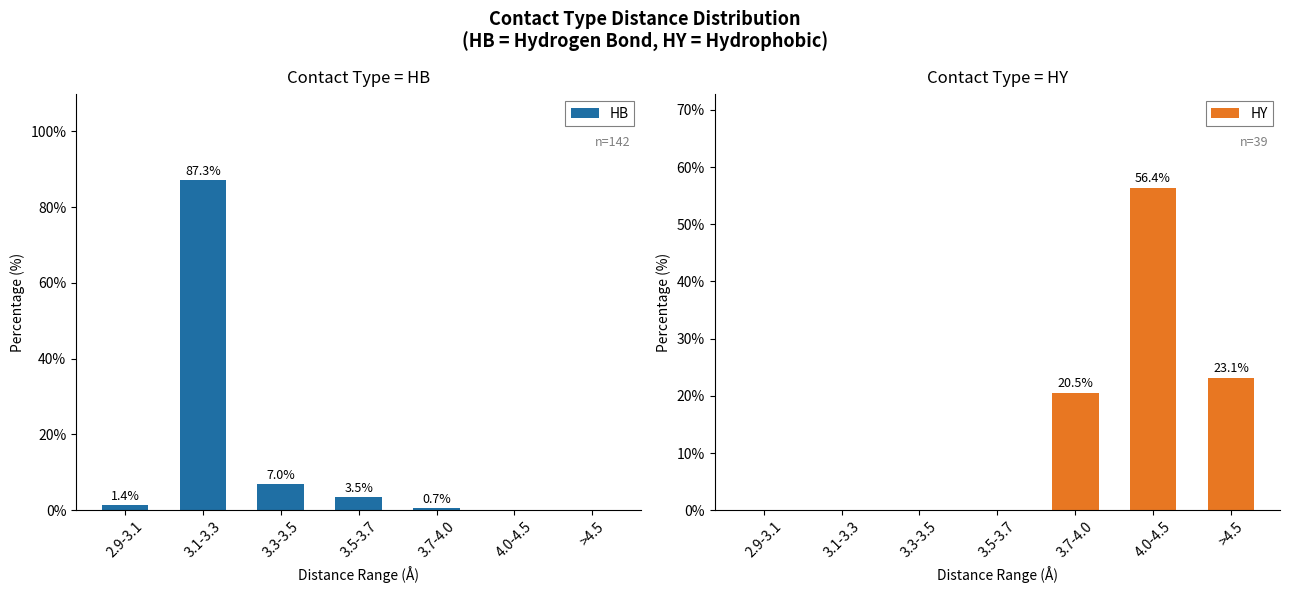

The HY series shows 29.2 at 4.0-4.5. True or false?

False